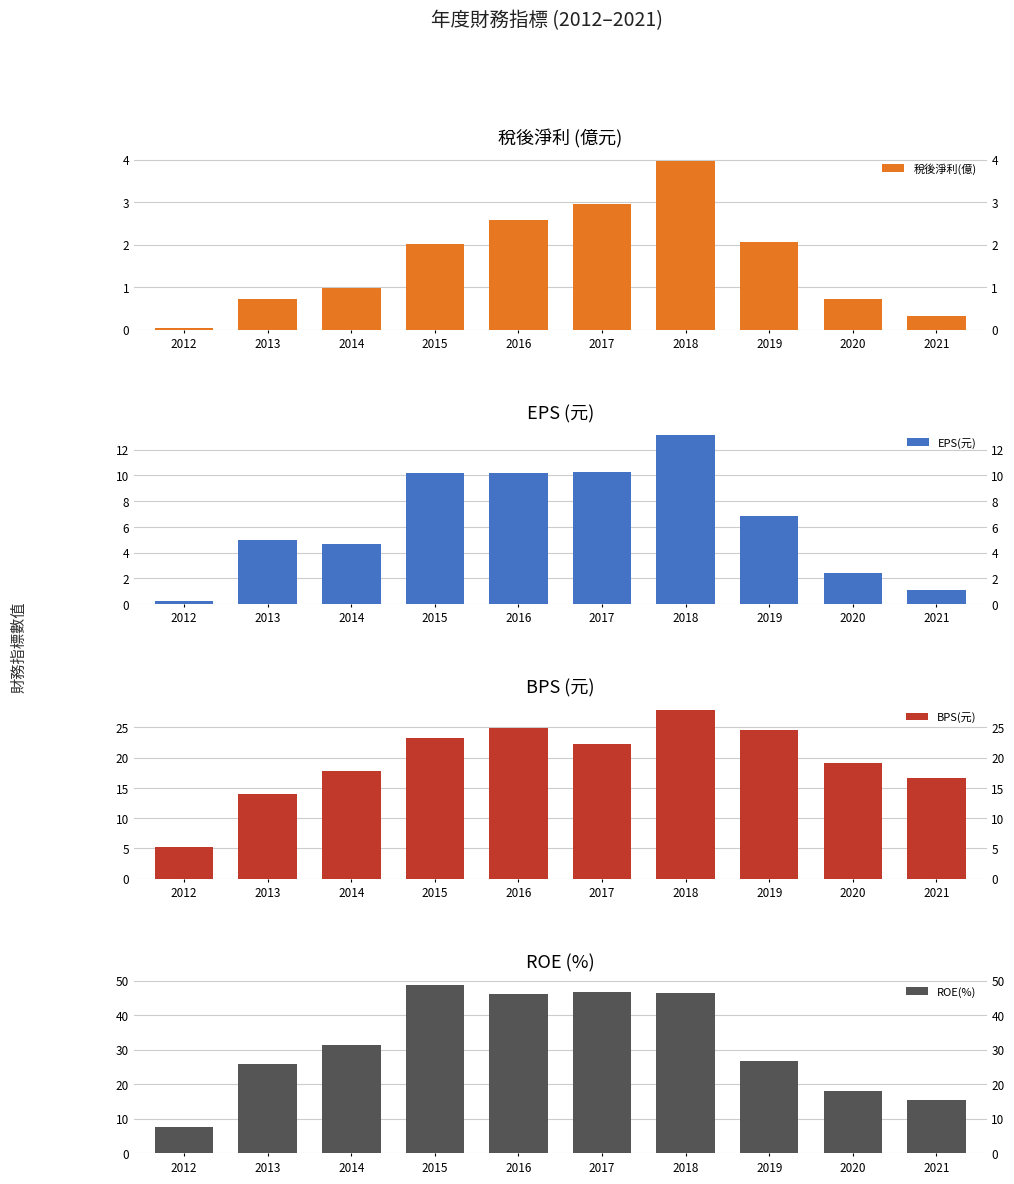

Between 2014 and 2018, which is larger?

2018